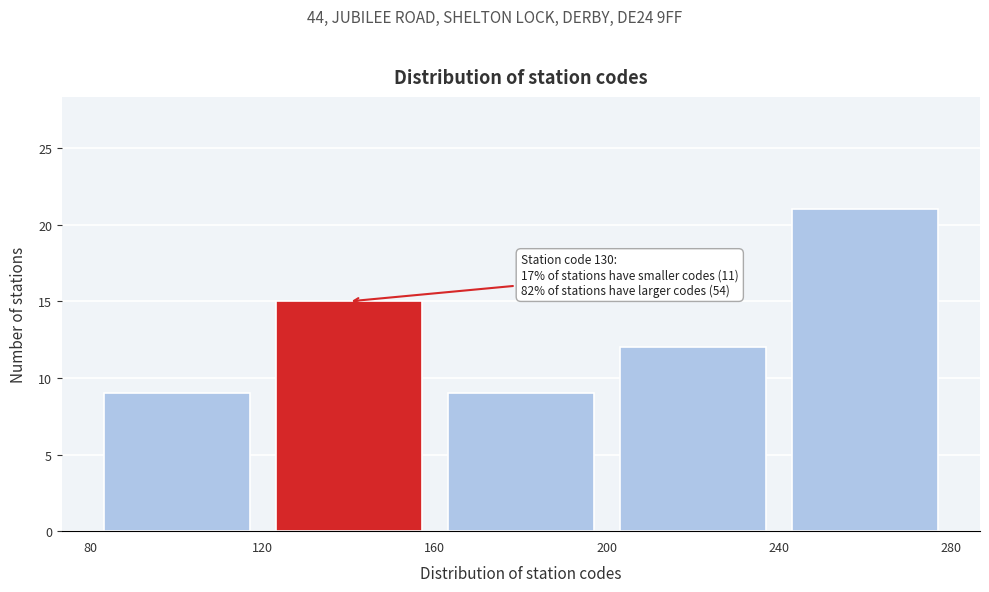

Which range on the x-axis has the tallest bar?

240 to 280